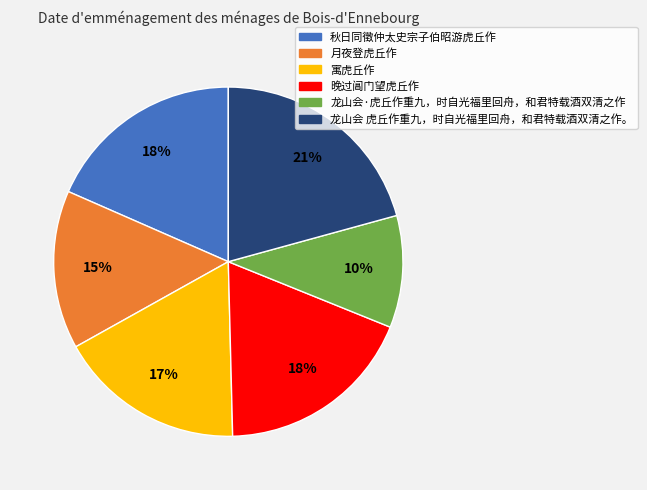

To the nearest percent, what is the combined percentage of 秋日同徵仲太史宗子伯昭游虎丘作 and 月夜登虎丘作?

33%